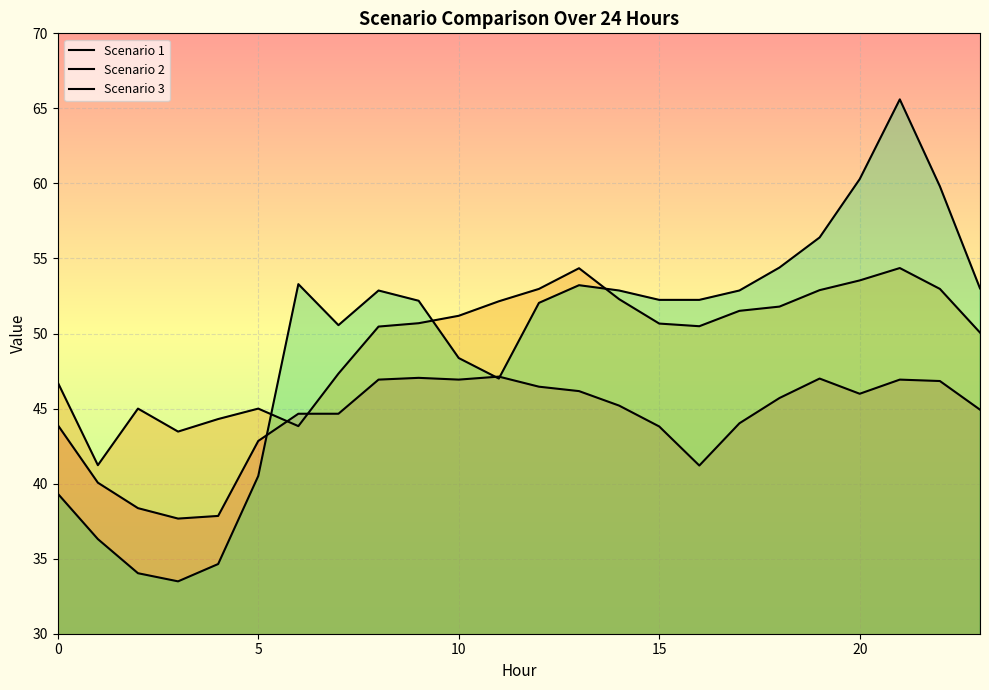

How many data points in Scenario 1 are less than 45?

12